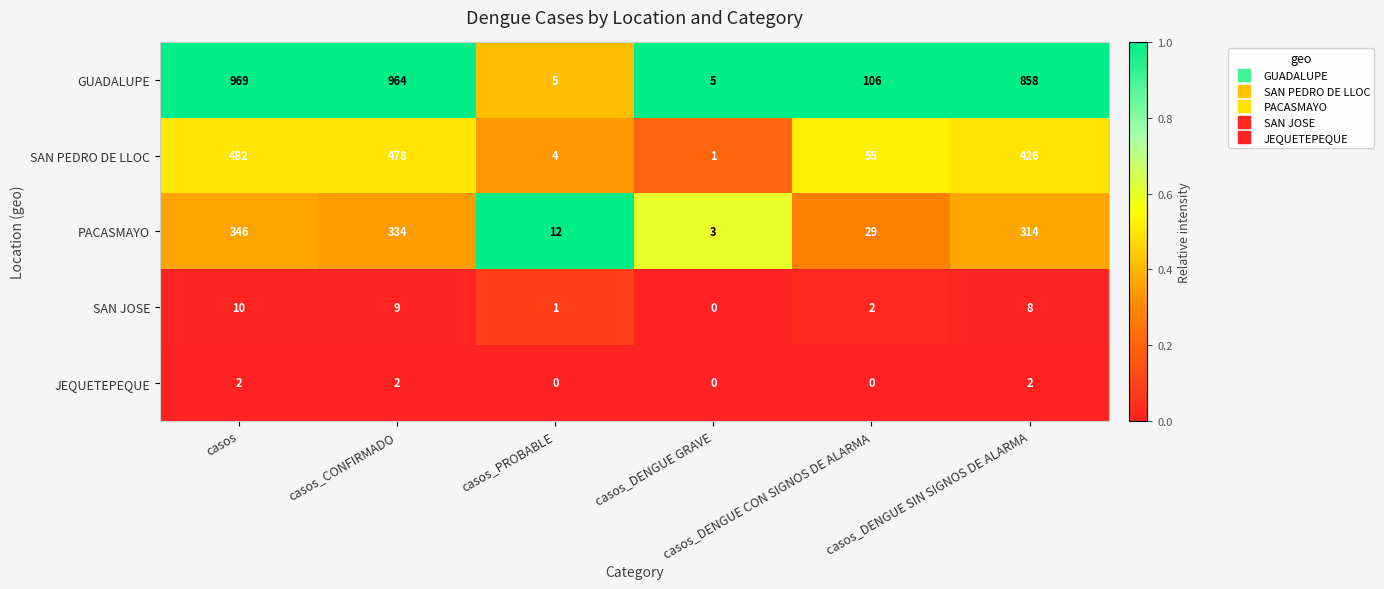

What is the difference between the highest and lowest values at casos?

967